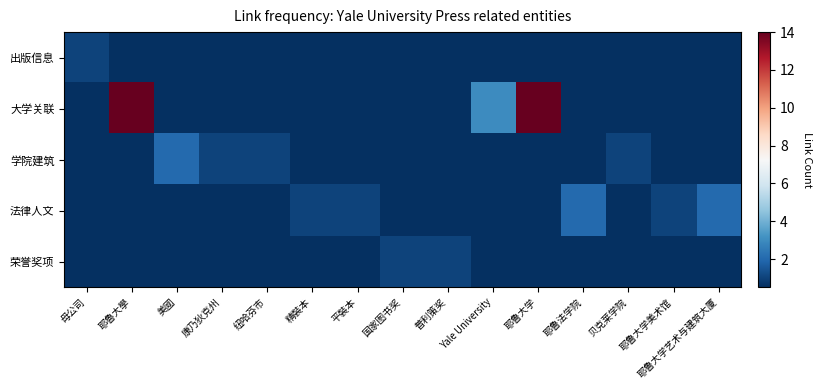

Which series has the largest range (max minus min)?

大学关联